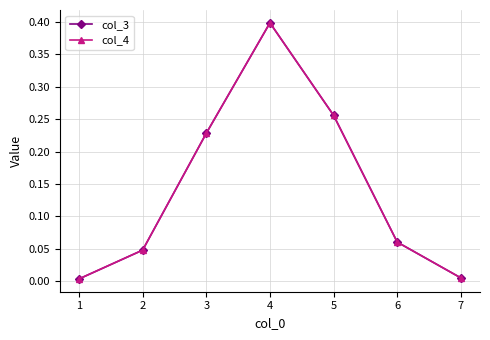

The value of col_3 at 5 is 0.5. True or false?

False